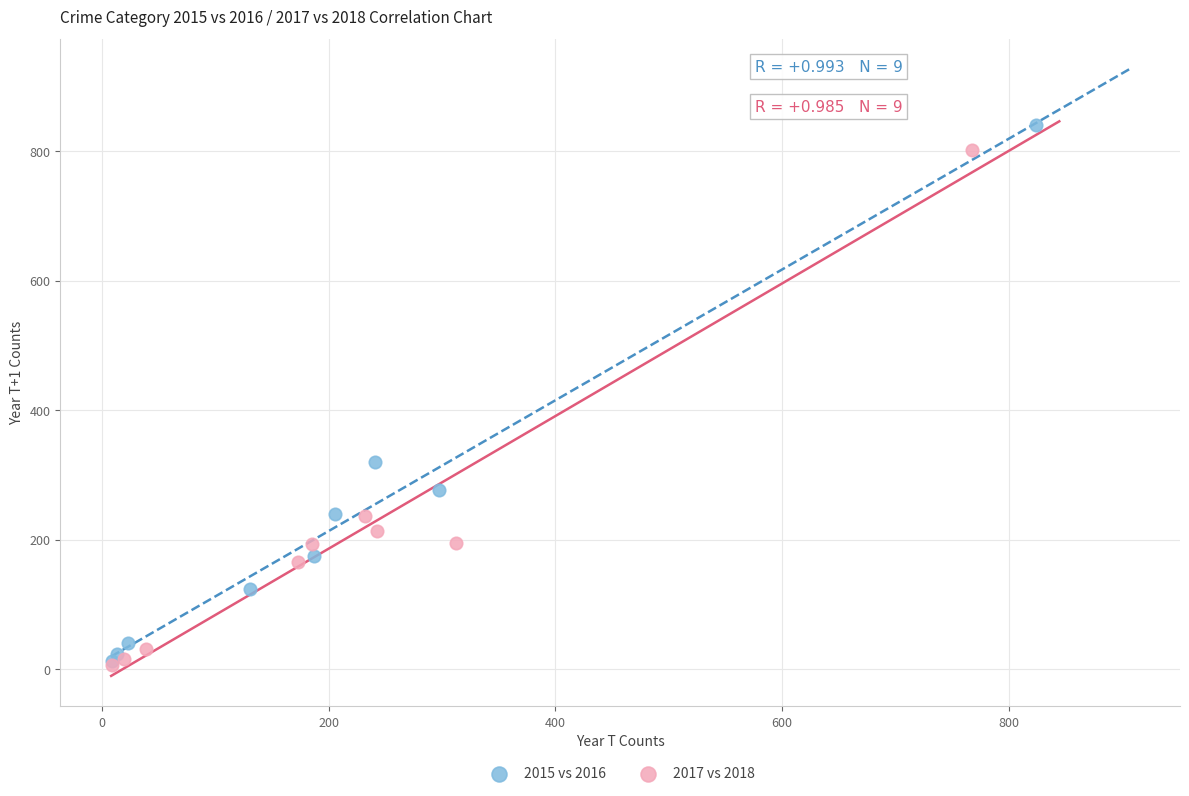

Which series has the widest spread of Y values?

2015 vs 2016